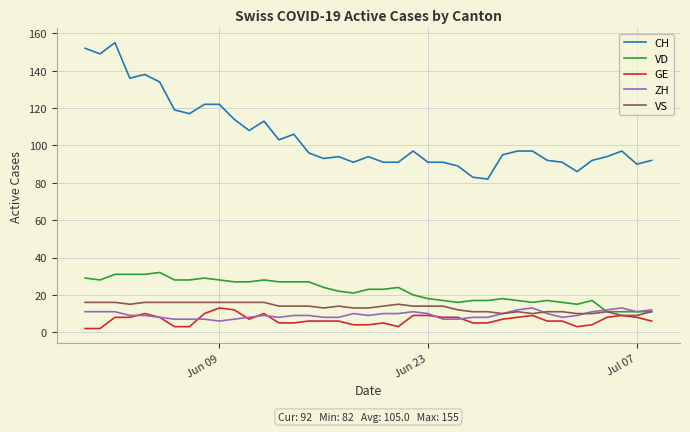

True or false: CH and ZH cross at least once.

False